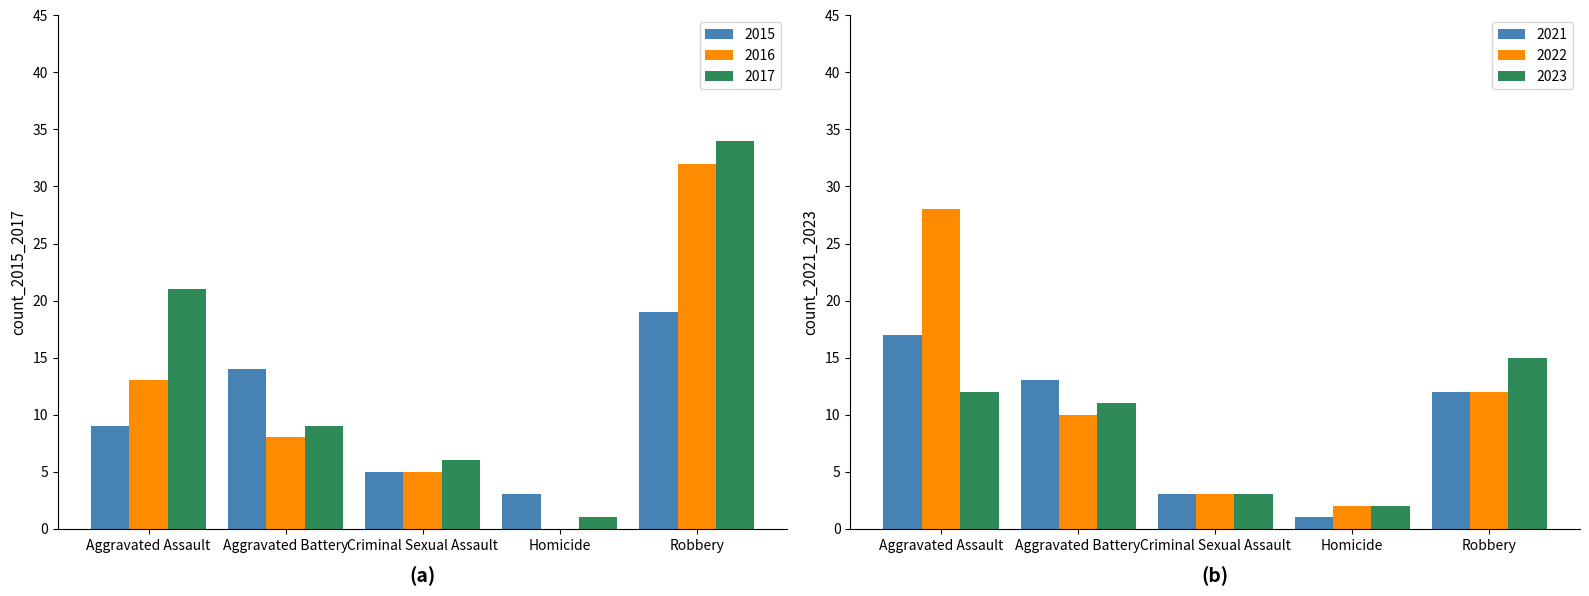

List the labels in order of 2015 value, smallest first.

Homicide, Criminal Sexual Assault, Aggravated Assault, Aggravated Battery, Robbery